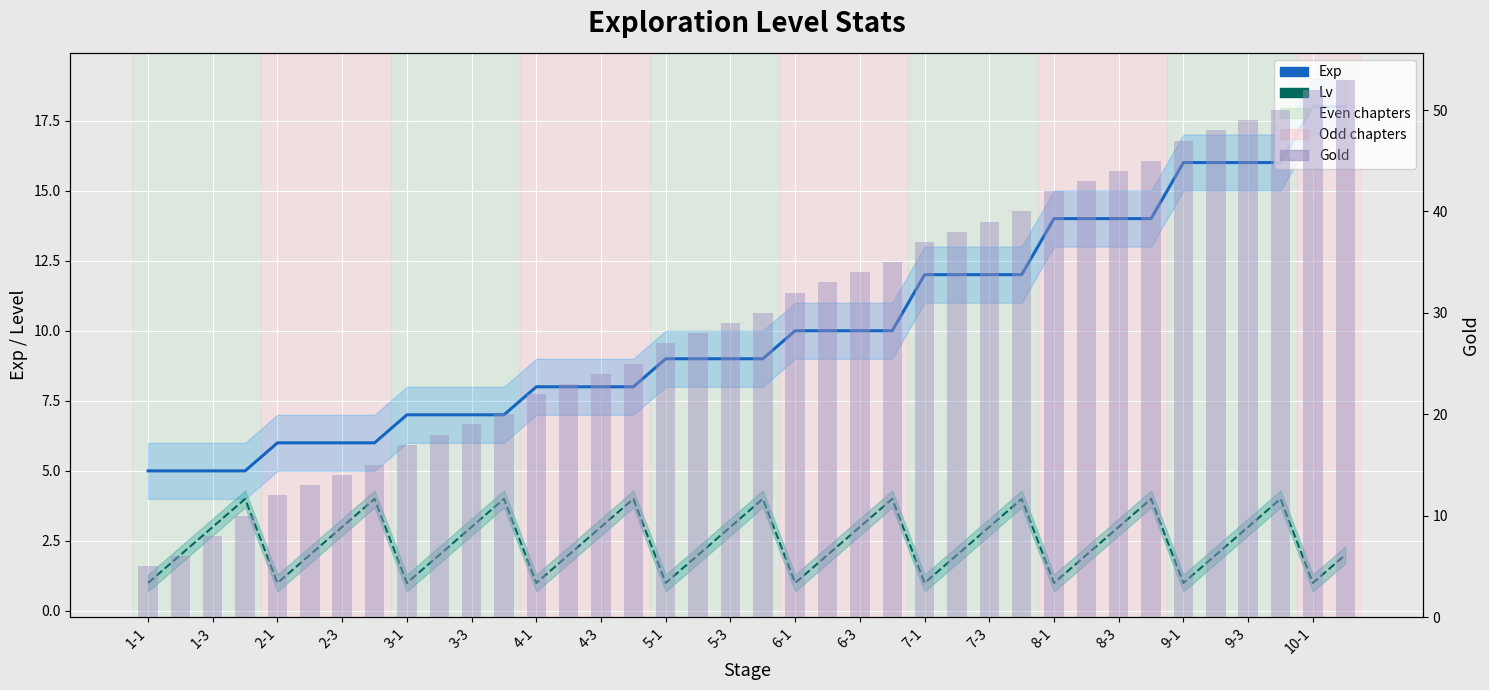

Where does the Exp series first go above 9?

6-1